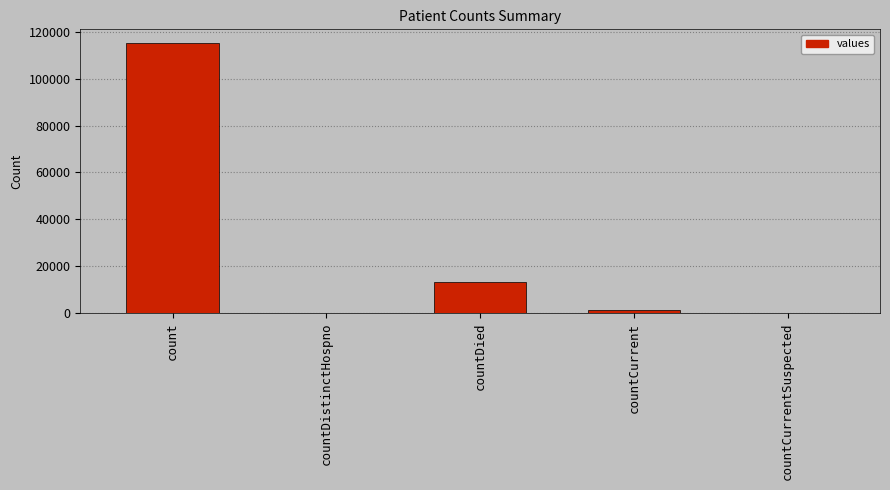

How many categories are shown in the chart?

5